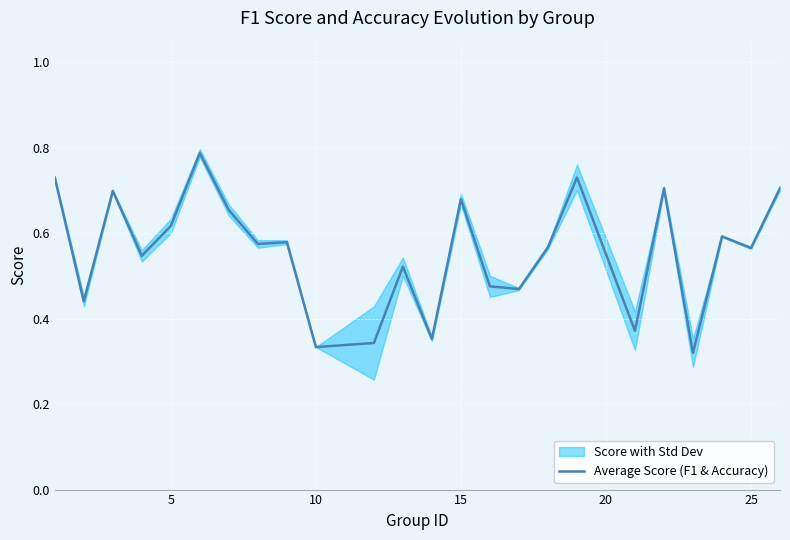

What is the value of the 6th point from the left?

0.8